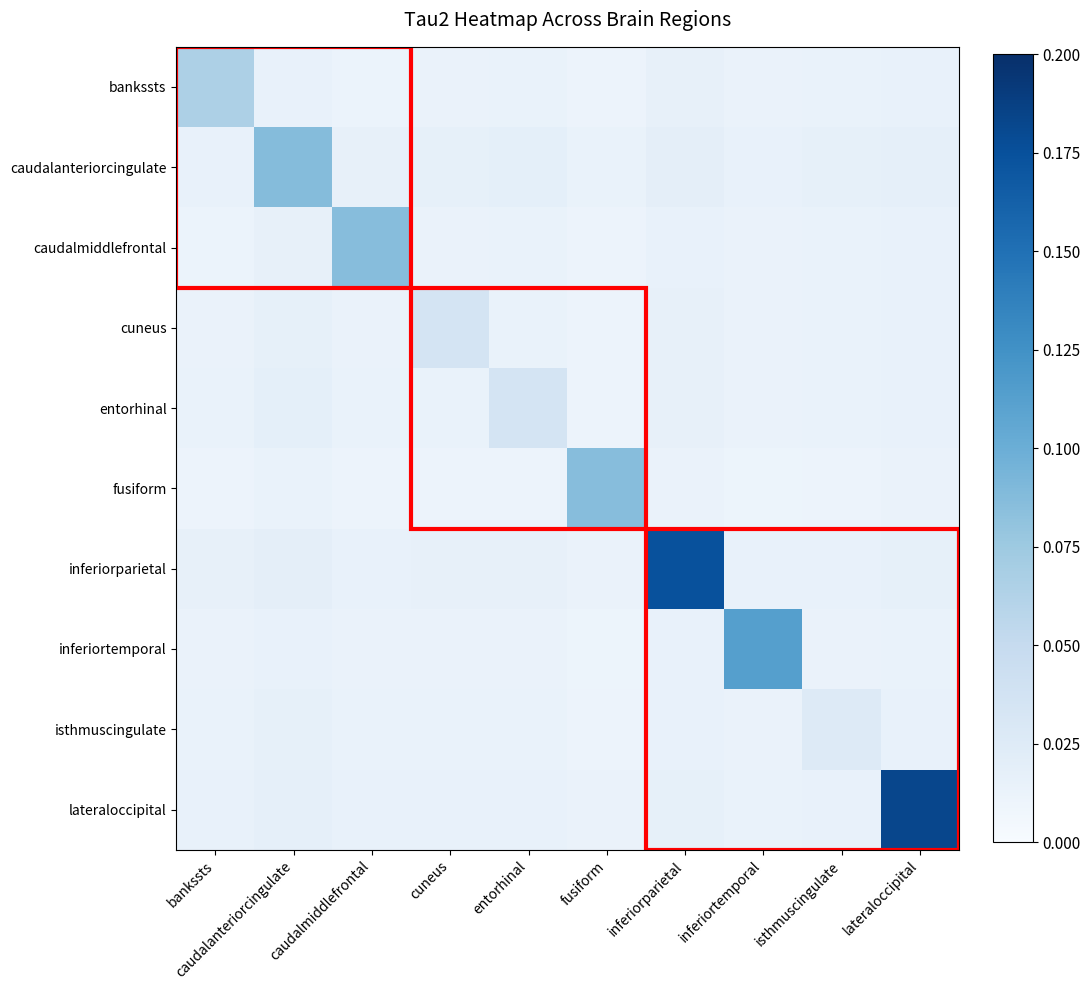

What is the difference between the highest and lowest values at caudalanteriorcingulate?

0.1